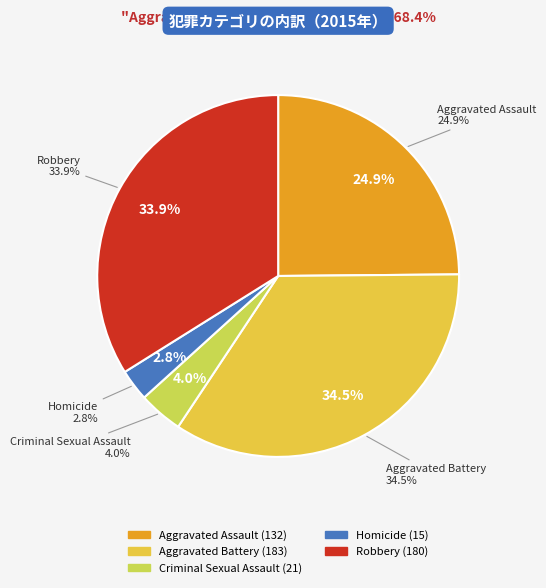

Between Robbery and Aggravated Battery, which is larger?

Aggravated Battery